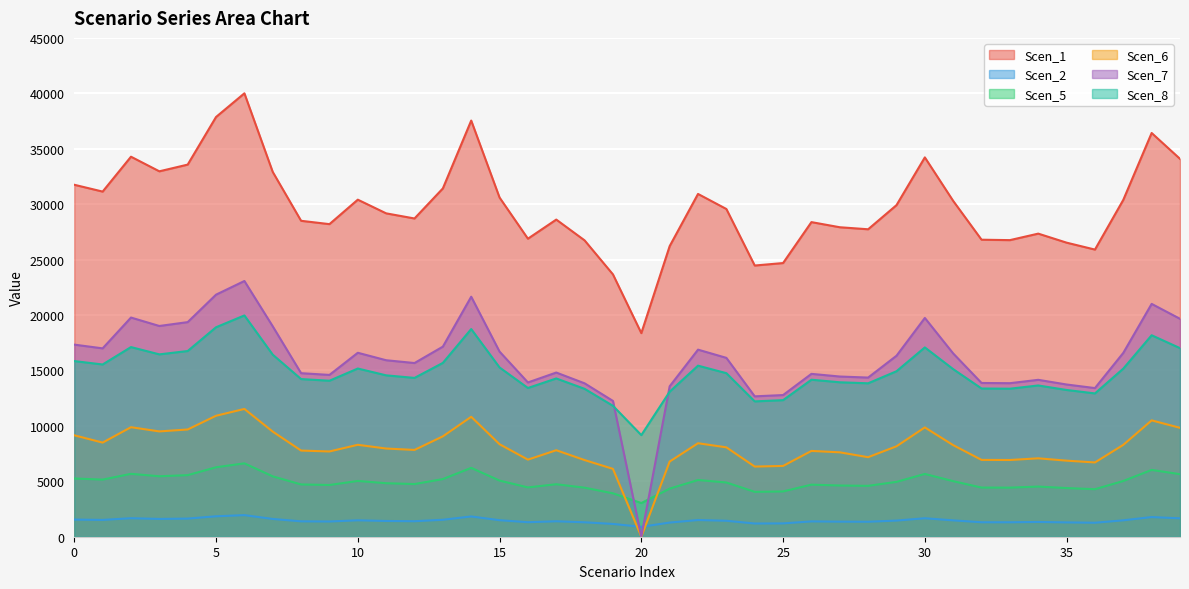

What is the spread (max minus min) of values at 33?

25453.4